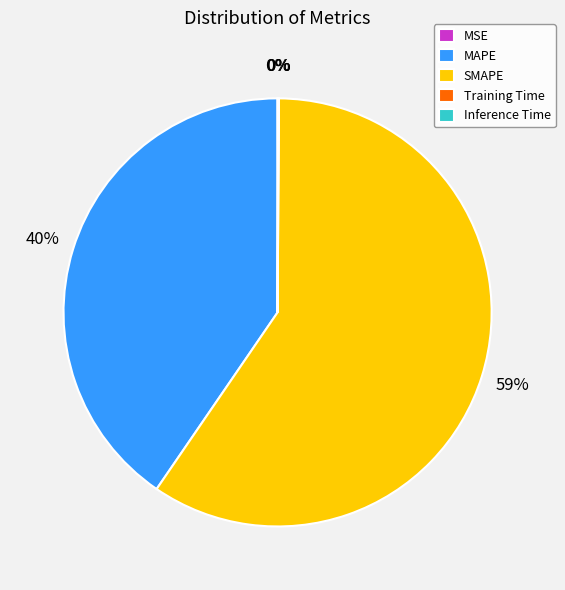

Which slice is the largest?

SMAPE